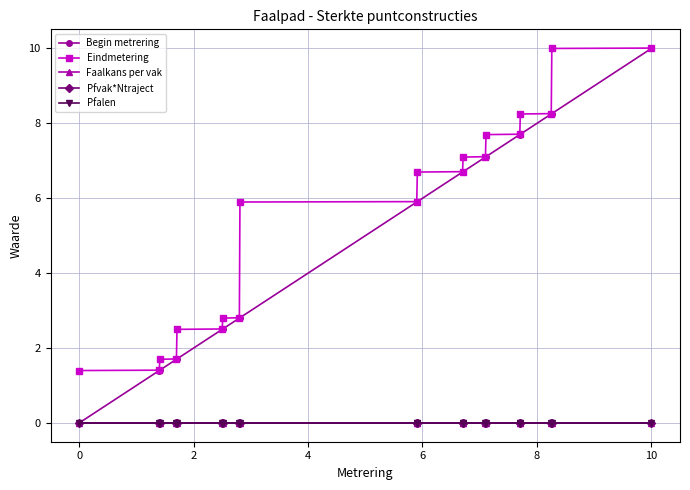

What is the highest value of the Eindmetering series?

10.0